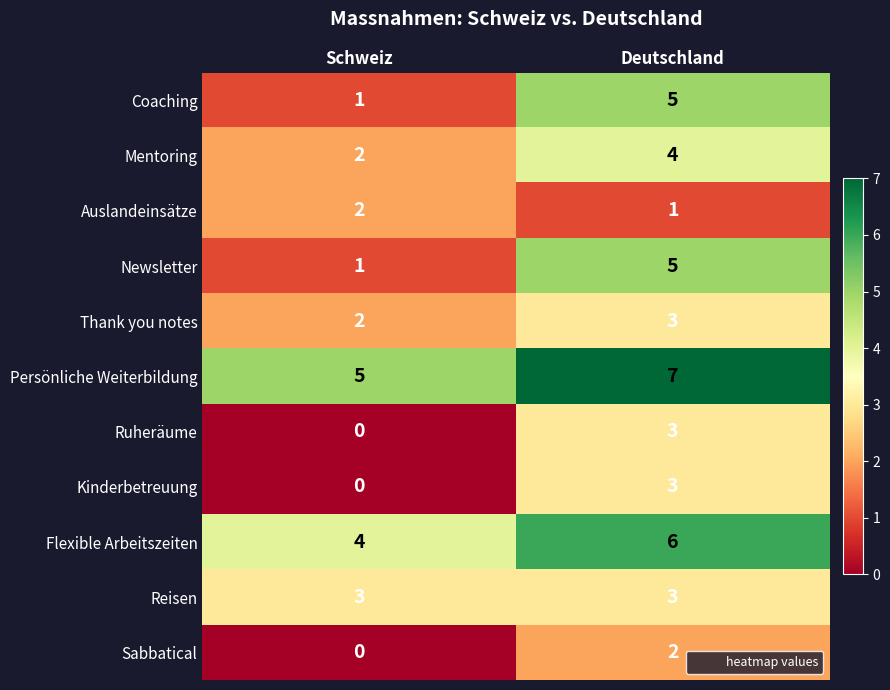

What is the spread (max minus min) of values at Schweiz?

5